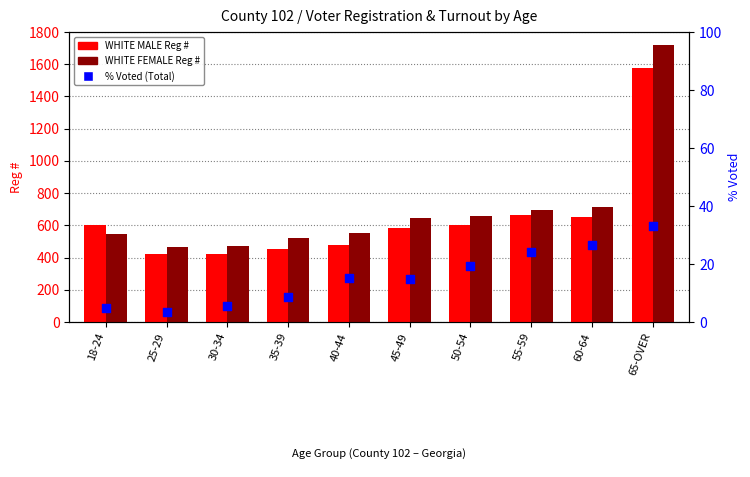

Which series has the largest Y range (max minus min)?

WHITE FEMALE Reg #